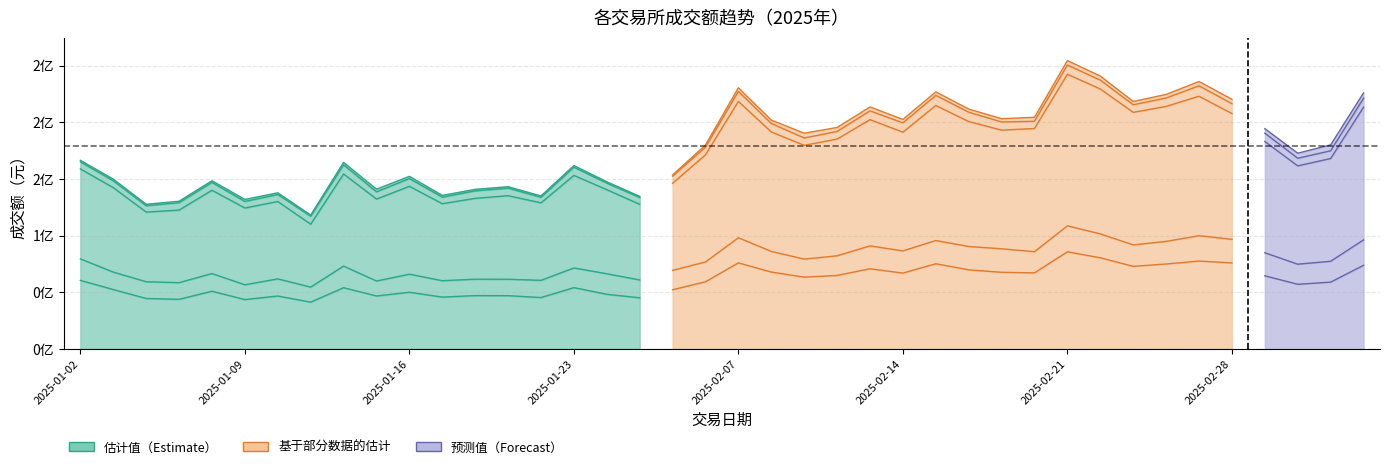

Where is the first local minimum for 北交所（股票）?

2025-01-07